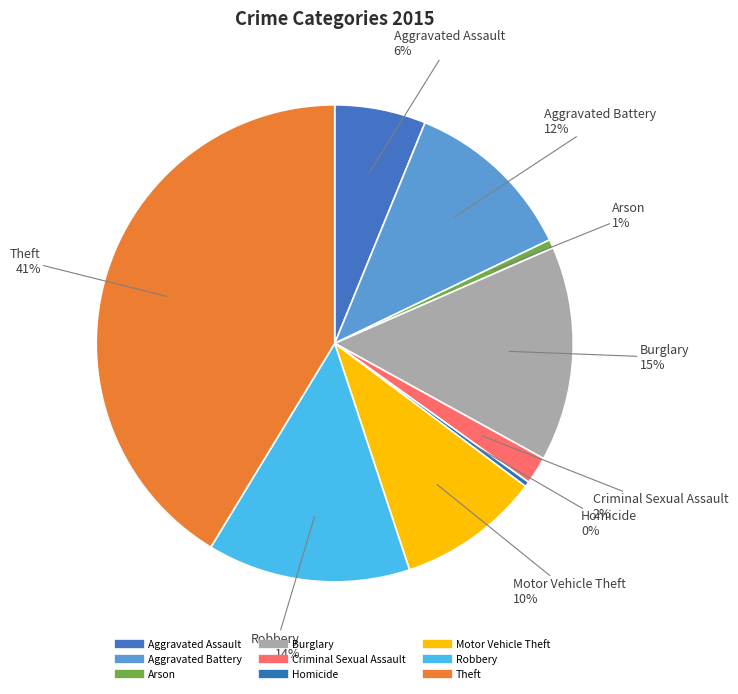

Does any single category account for the majority?

No